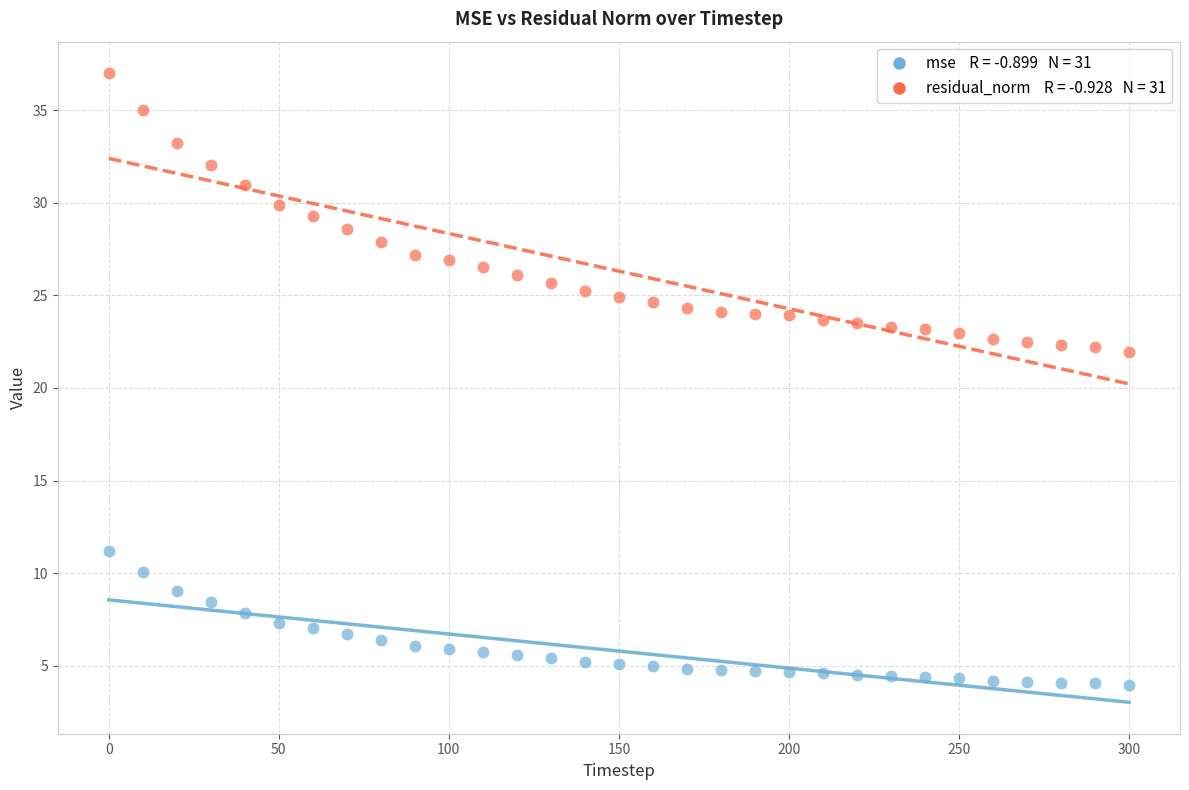

Across all data points, what is the range of Y values (max minus min)?

33.0